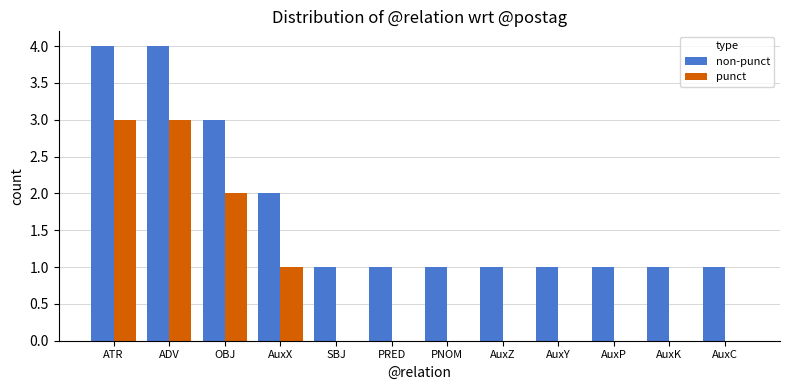

What is the greatest value displayed?

4